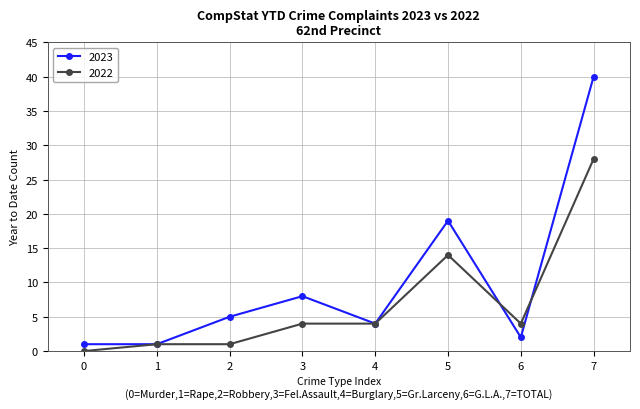

Where is 2022 nearest to the value 14?

5